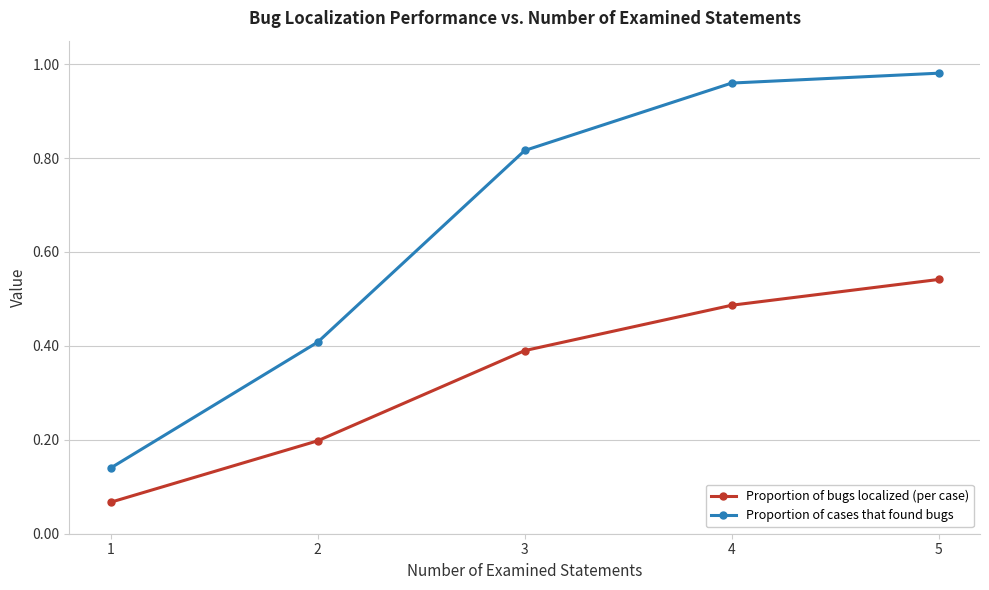

What is the average value of the Proportion of cases that found bugs series?

0.7